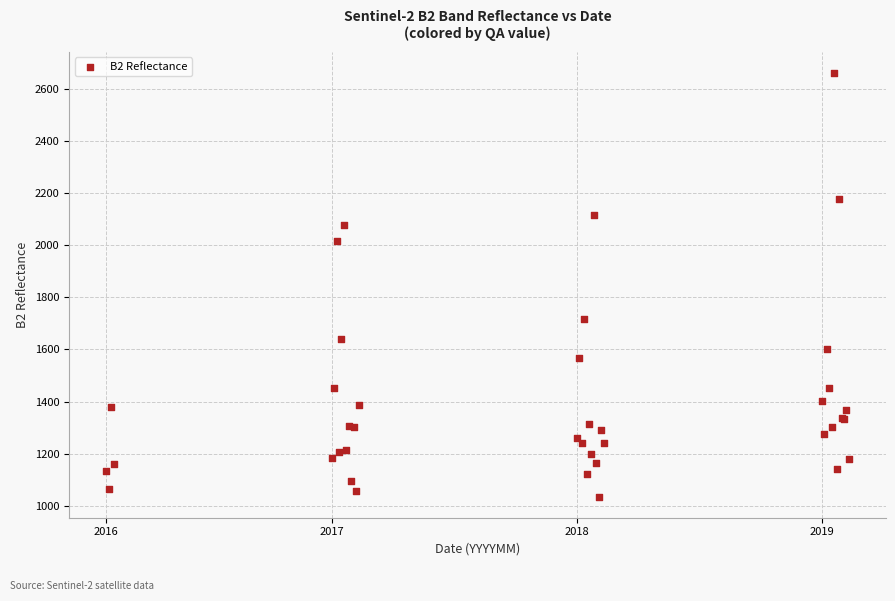

What Y value in the scatter plot is closest to 1848?

1718